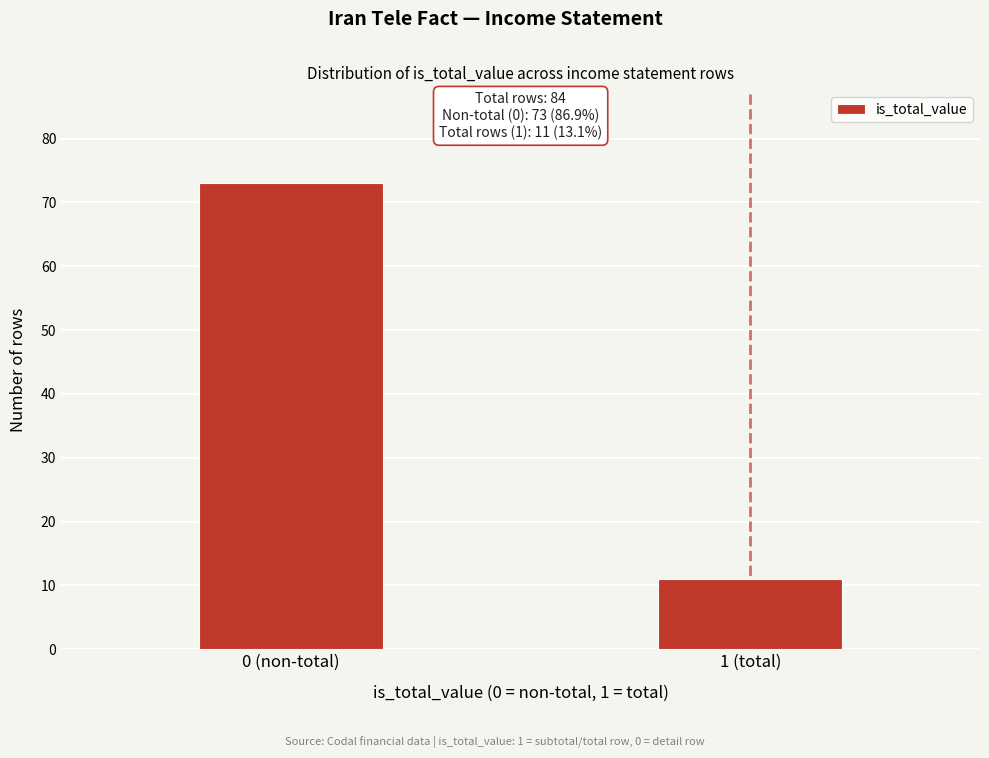

Reading left to right, list all the values displayed in this chart.

0 (non-total)=73	1 (total)=11